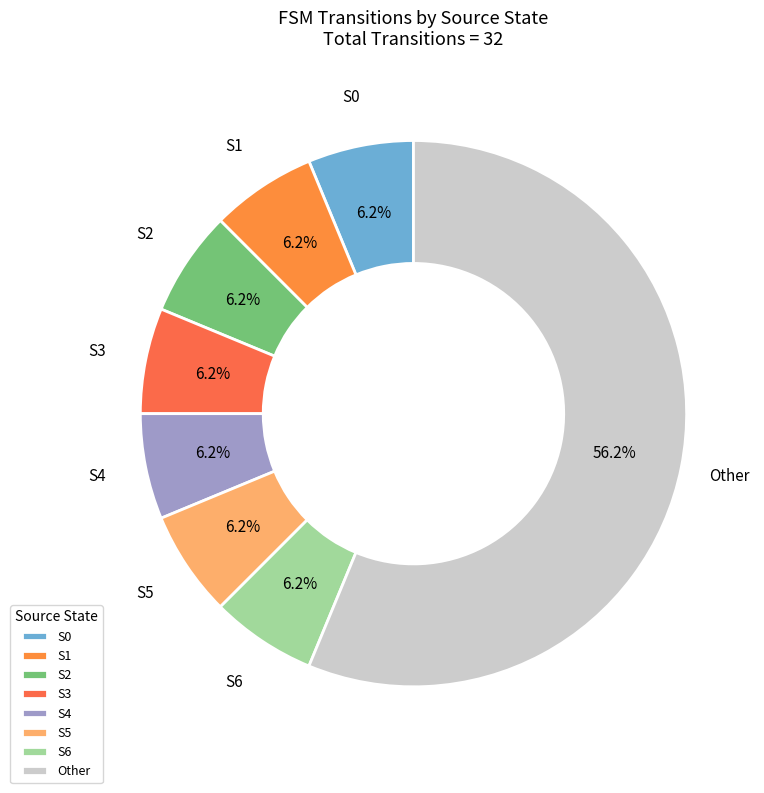

Which has a higher value, S4 or Other?

Other